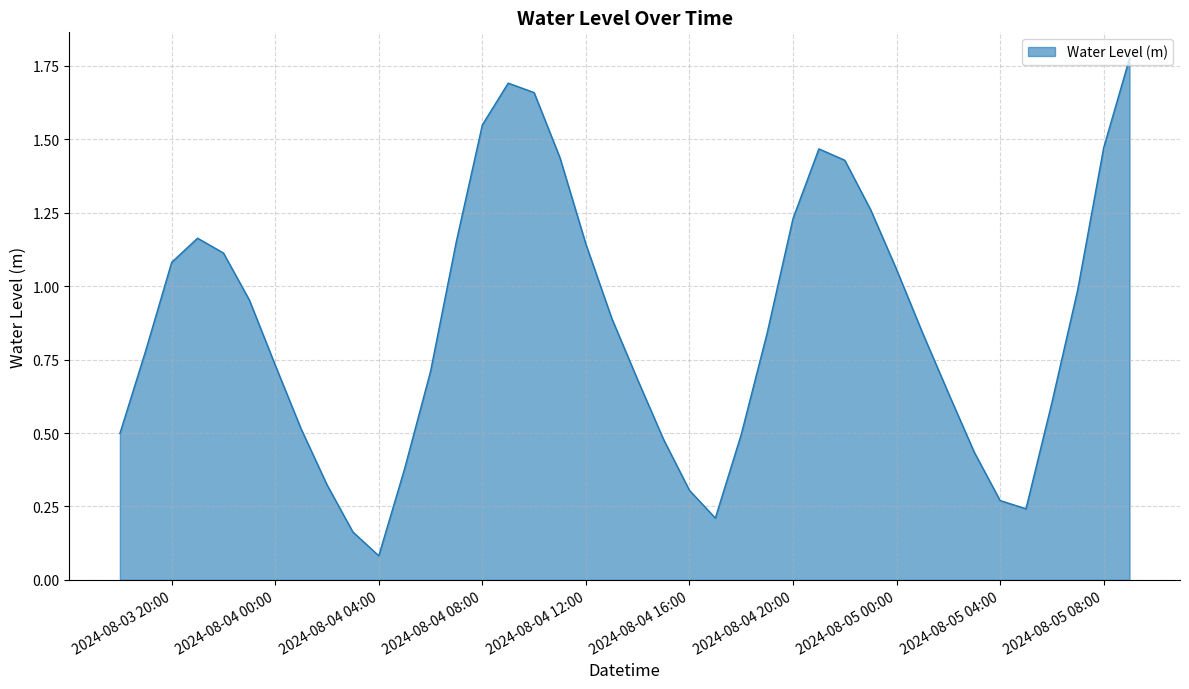

How many lines are shown in the chart?

1